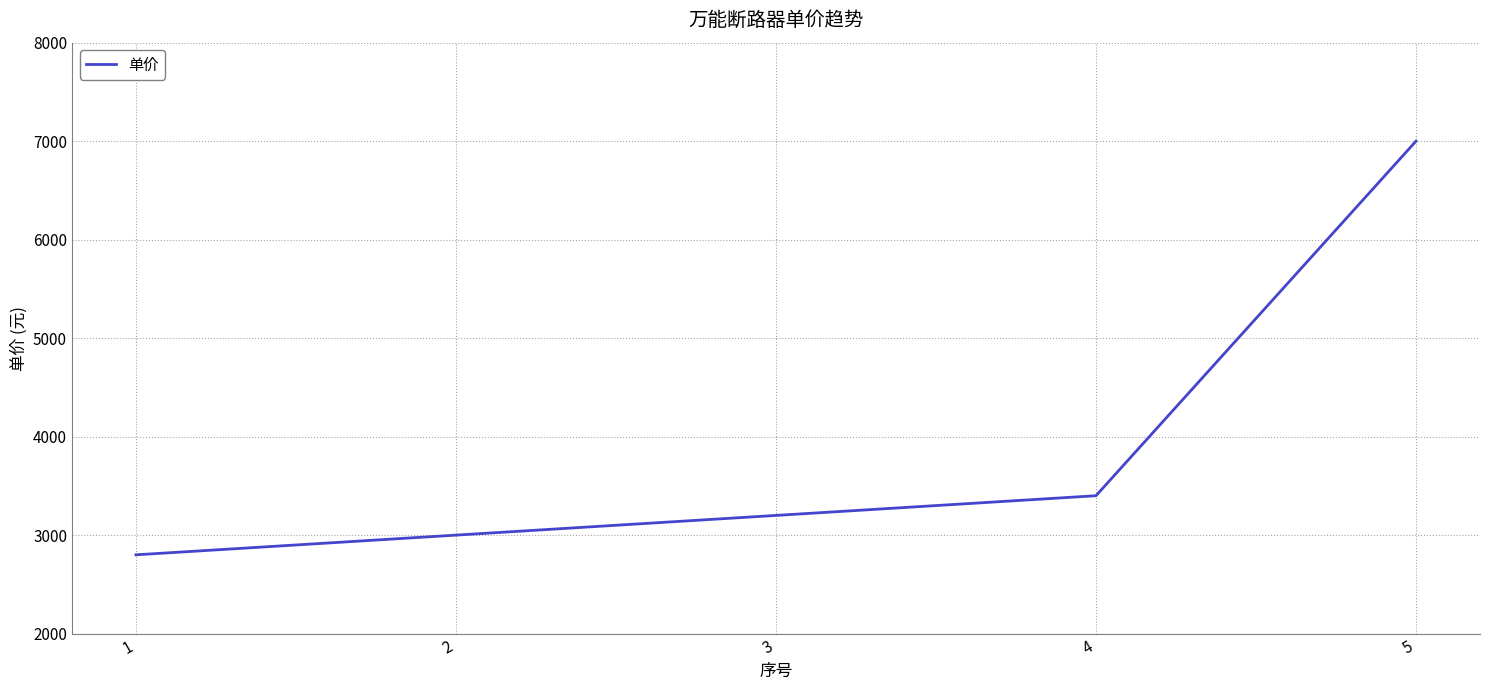

What is the approximate value at 3, to the nearest 100?

3200